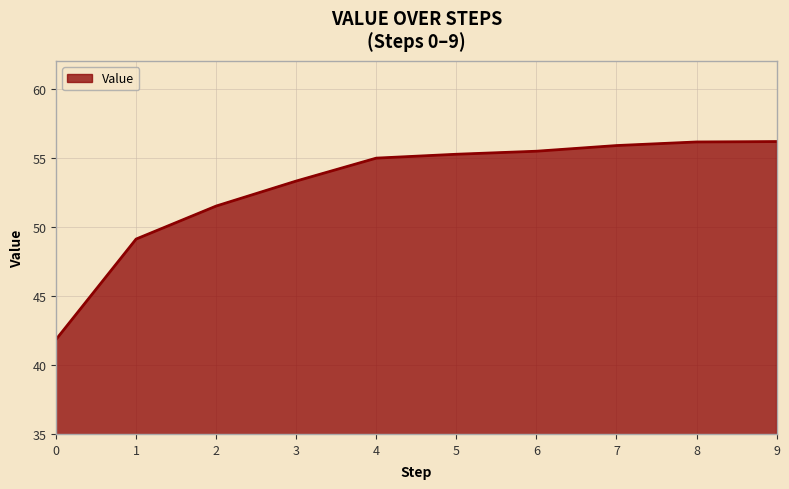

What is the average value?

53.0